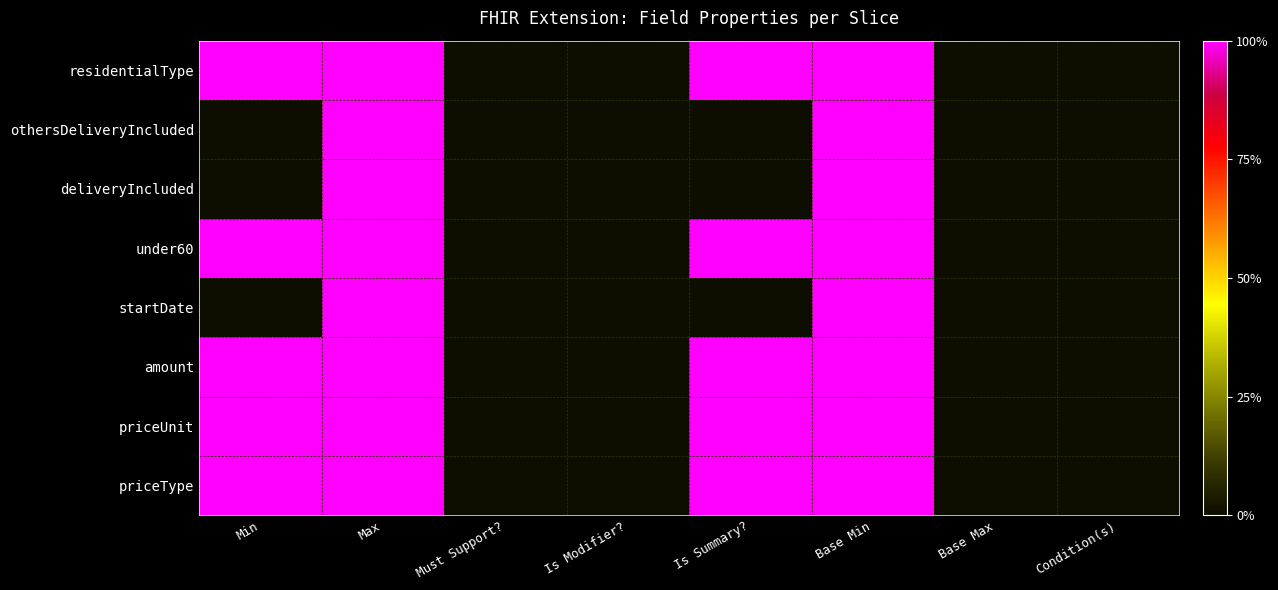

At Is Modifier?, list the series in order from largest to smallest.

priceType, priceUnit, amount, startDate, under60, deliveryIncluded, othersDeliveryIncluded, residentialType